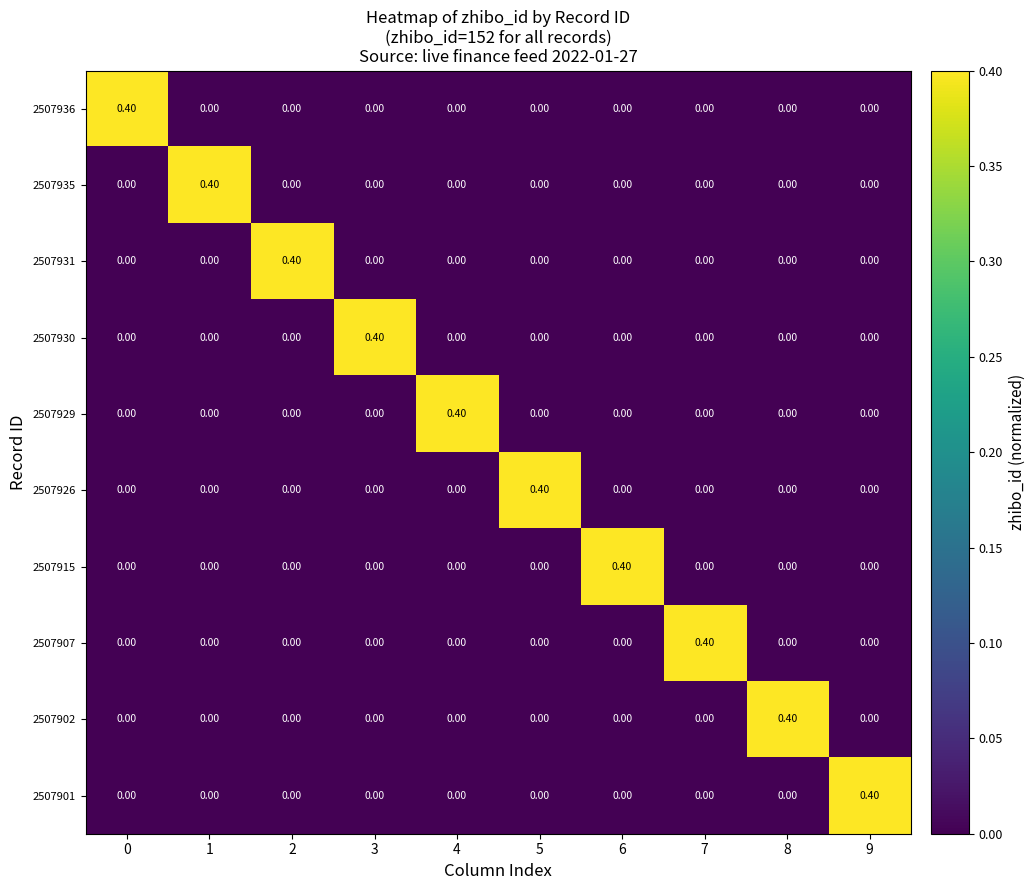

What is the sum of all 2507907 values?

0.4